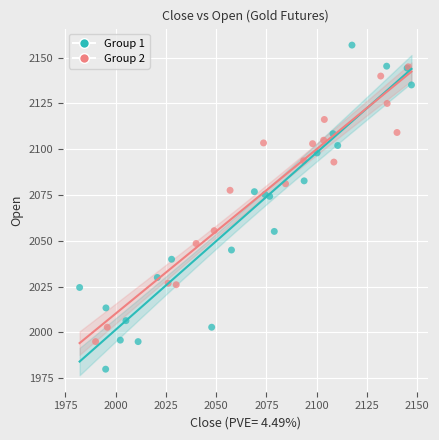

Which series contains the highest Y value?

Group 1